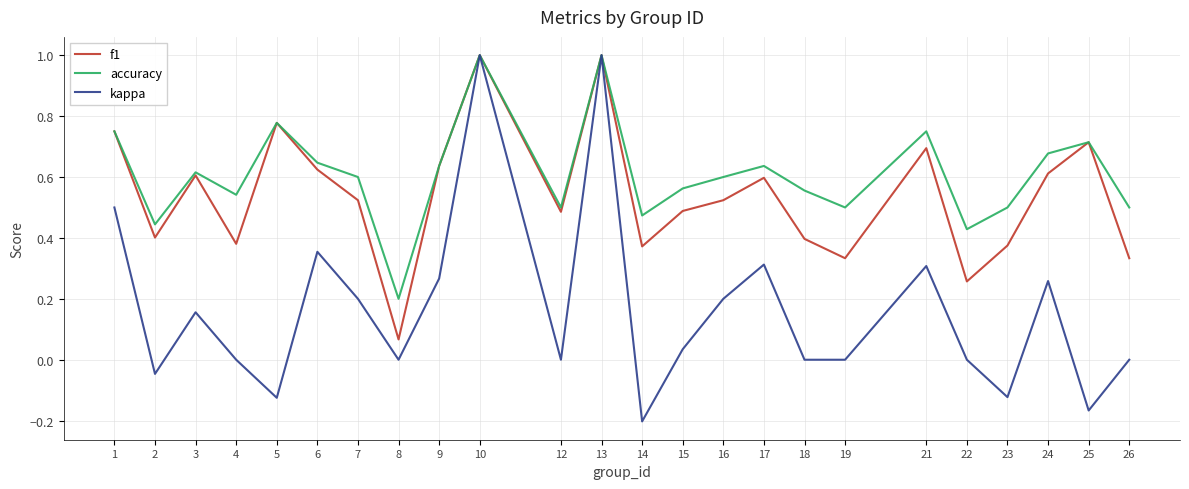

Which series changed the most between 1 and 6?

kappa